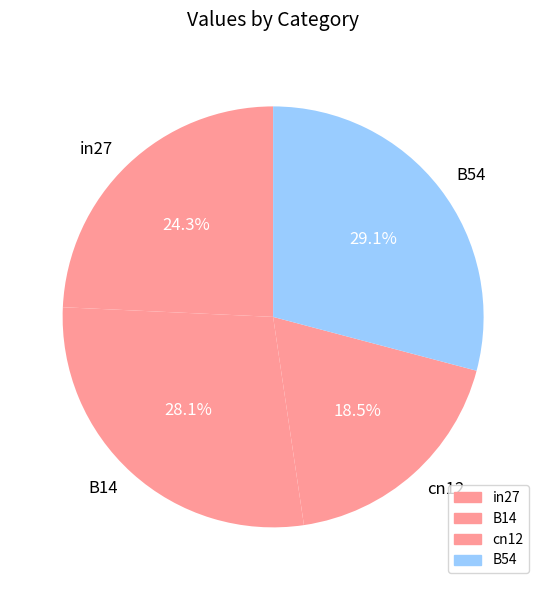

What percentage do B14 and cn12 together represent?

46.6%